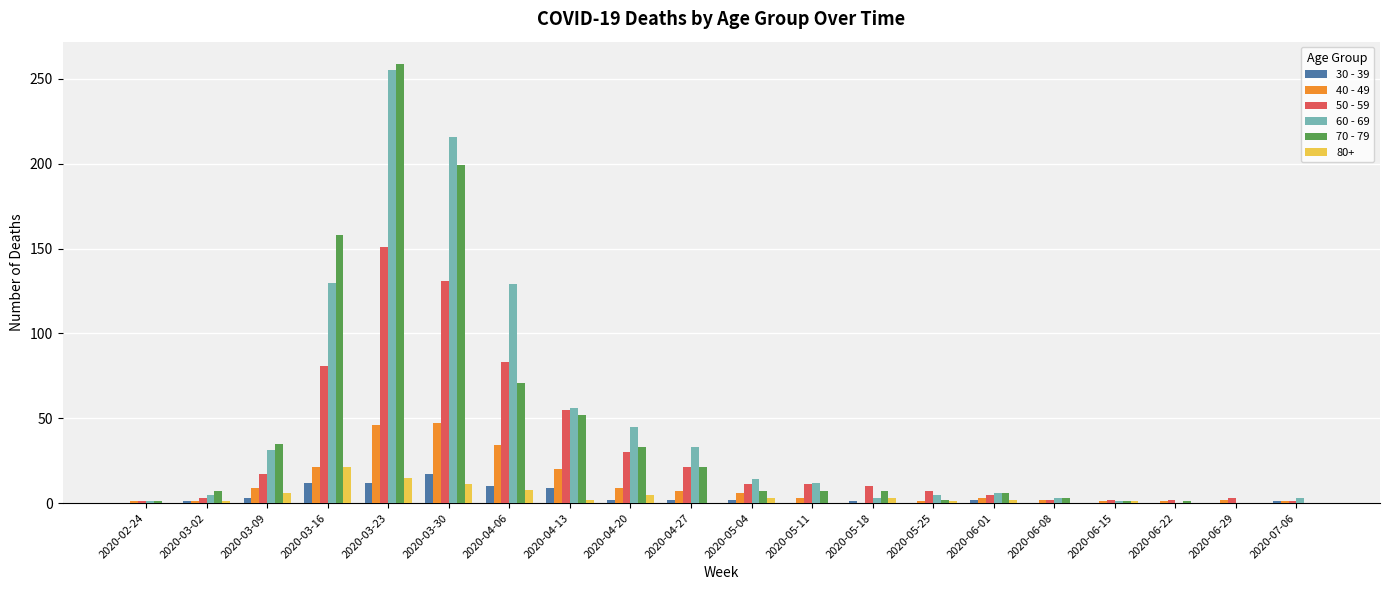

The 40 - 49 series shows 0 at 2020-05-18. True or false?

True